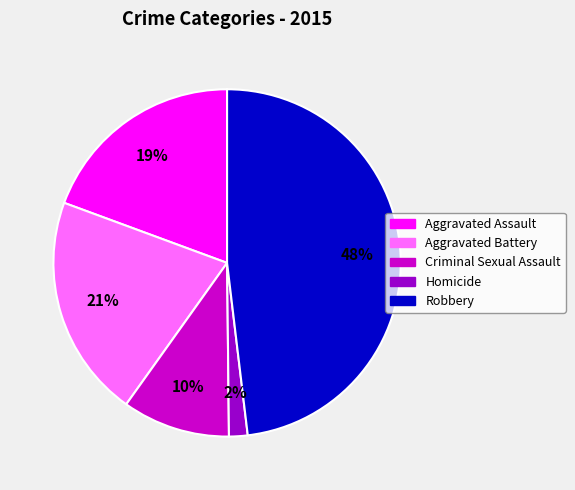

To the nearest percent, what is the combined percentage of Homicide and Criminal Sexual Assault?

12%